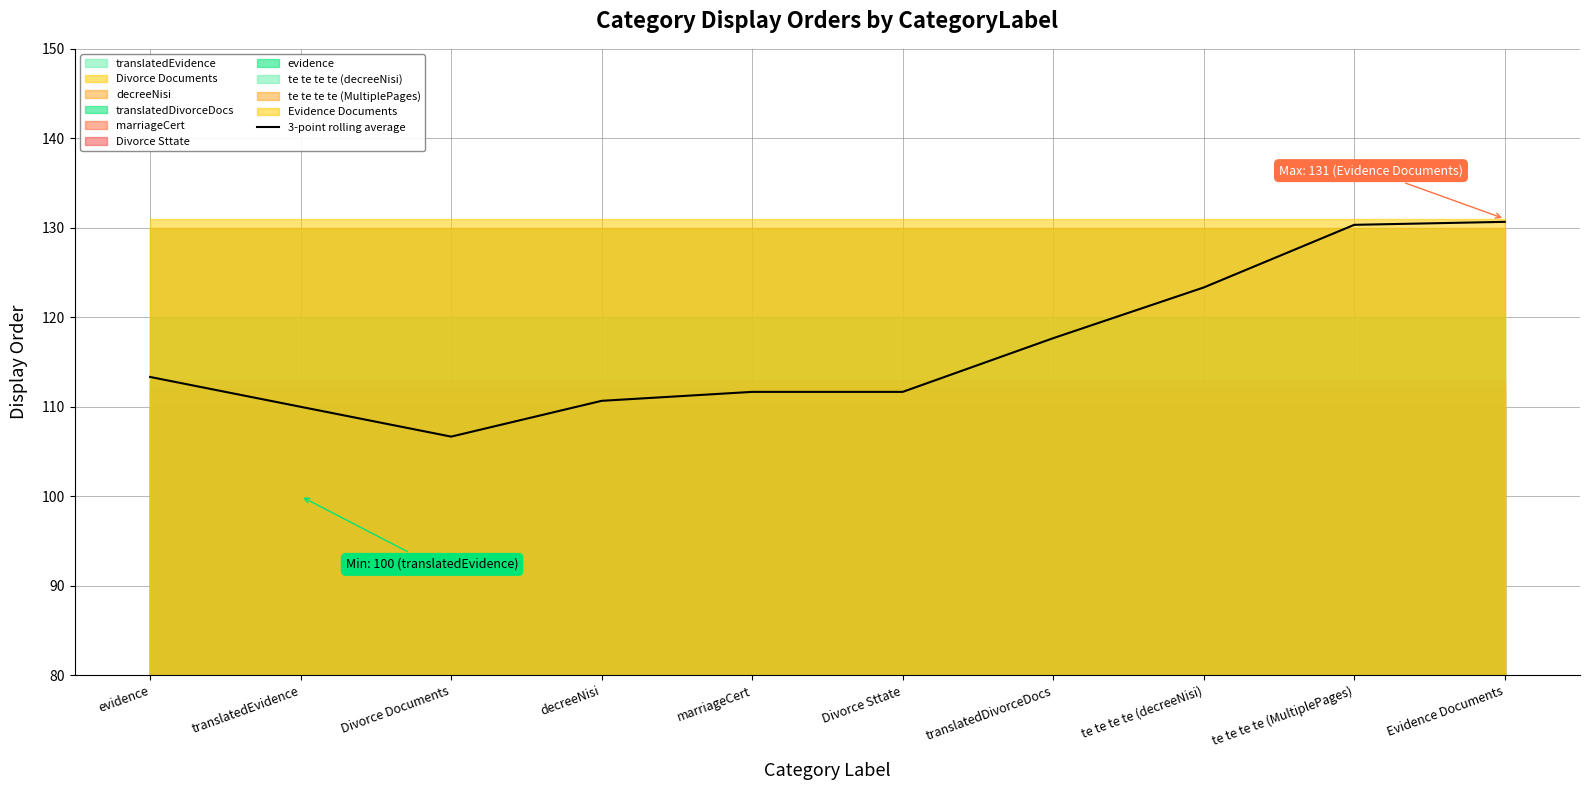

Where is the first local minimum?

Divorce Documents